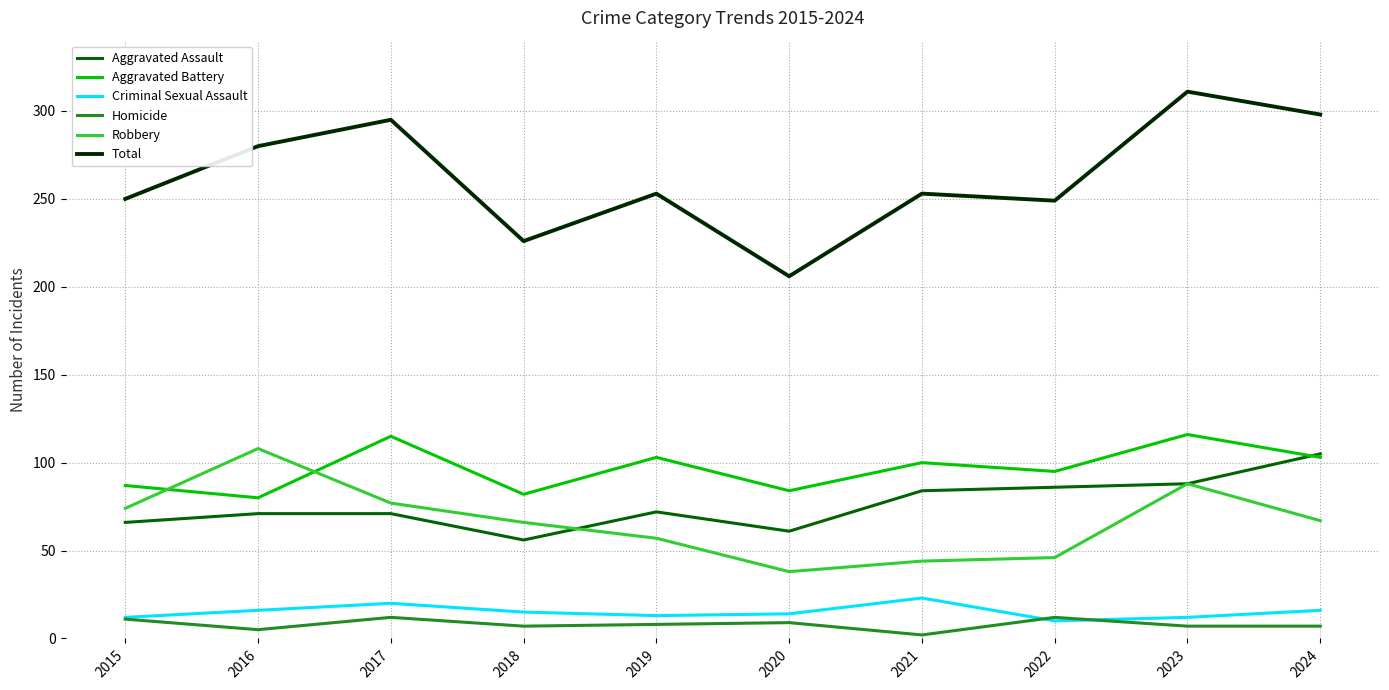

Which series changed the most between 2018 and 2024?

Total